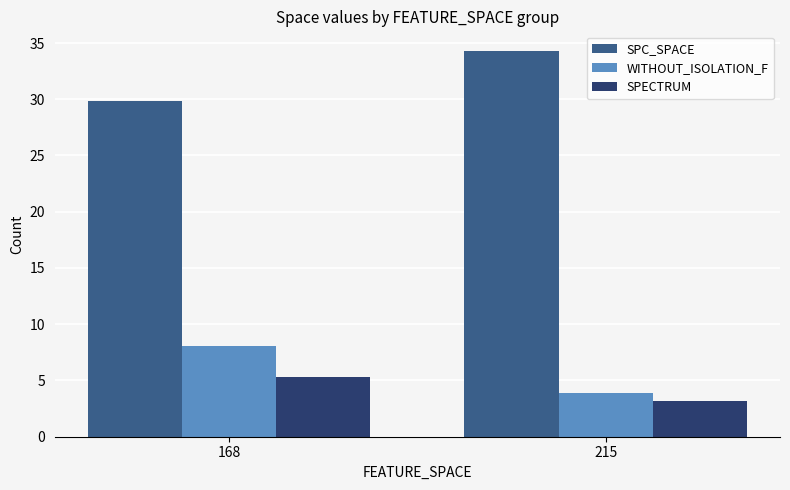

What is the difference between the highest and lowest values at 215?

31.2